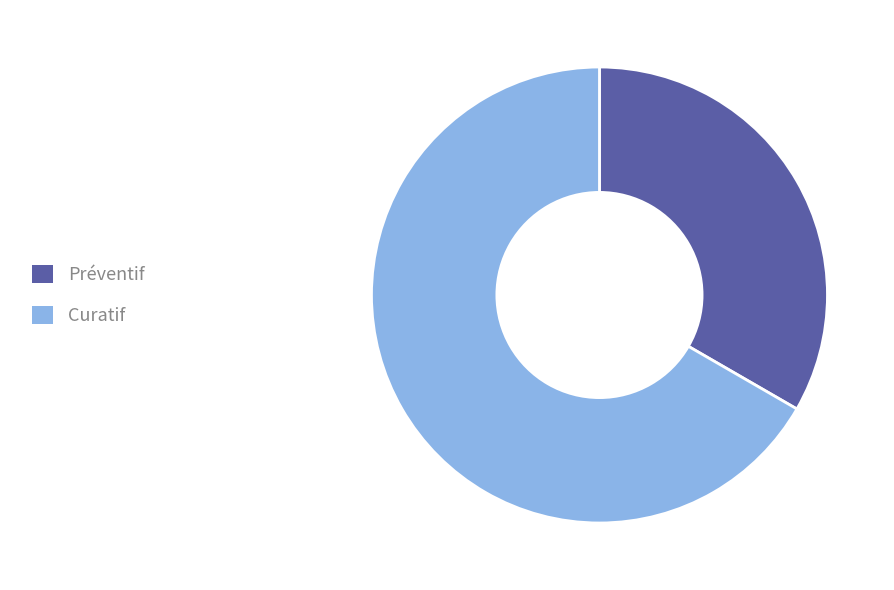

What is the majority slice?

Curatif